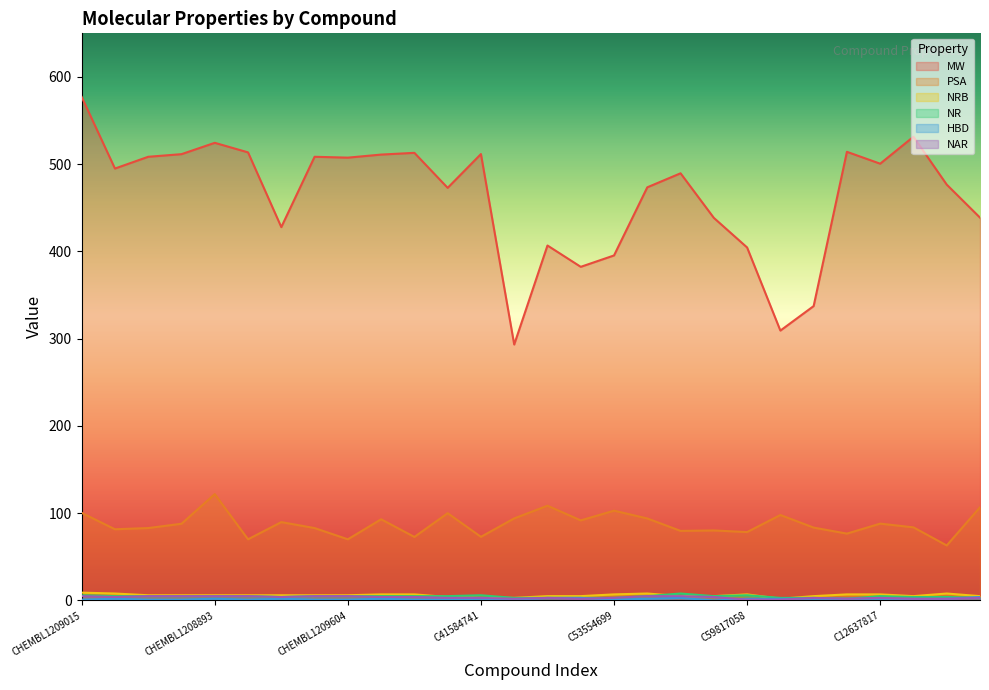

At which label does HBD reach its minimum?

C23817755